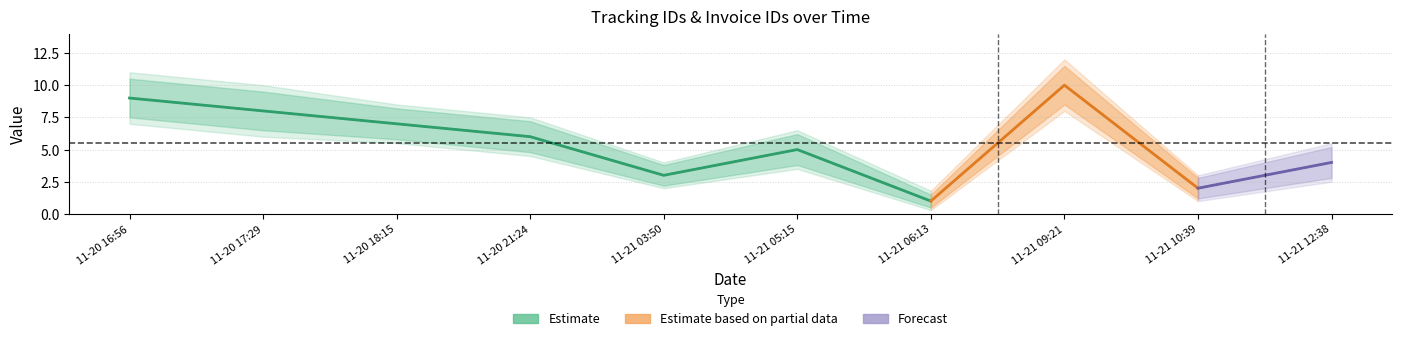

Which has a higher value, 2019-11-20T18:15:36 or 2019-11-21T10:39:30?

2019-11-20T18:15:36